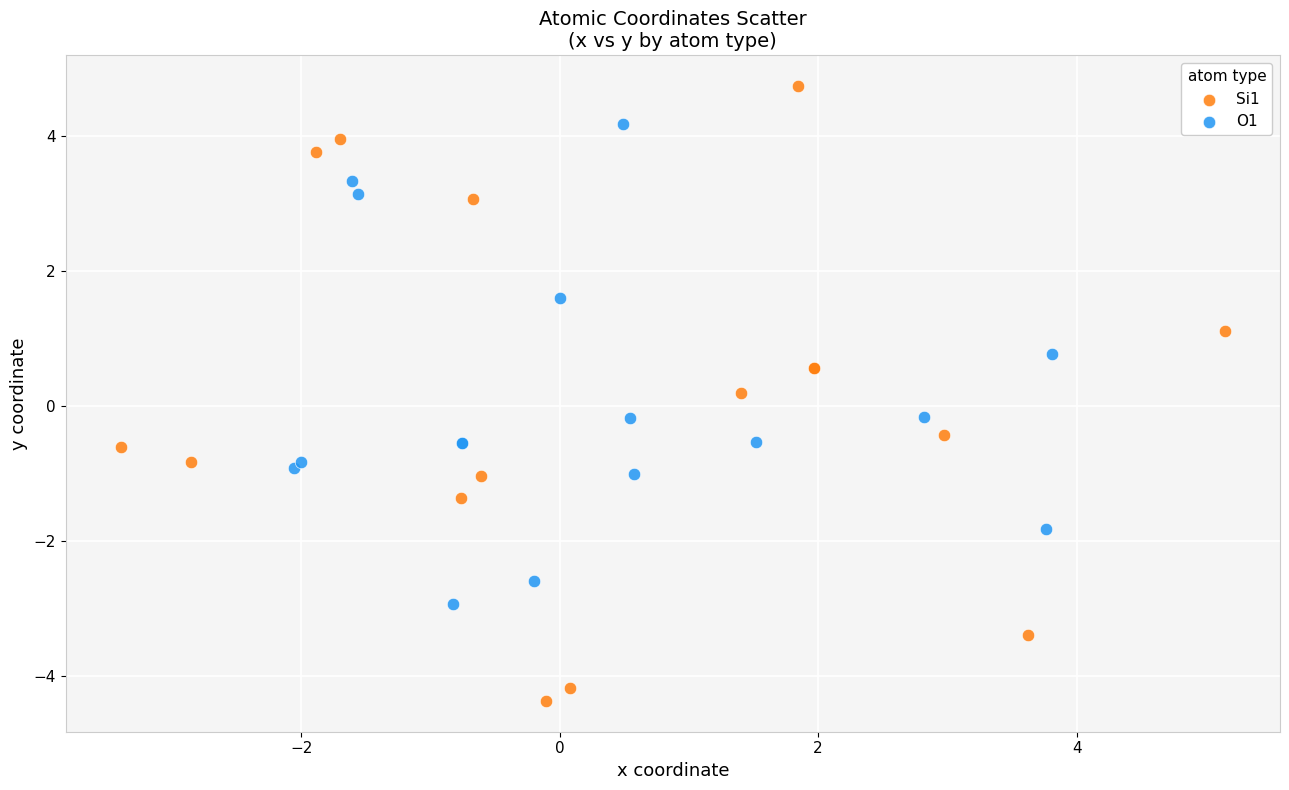

Which series reaches the maximum Y coordinate?

Si1